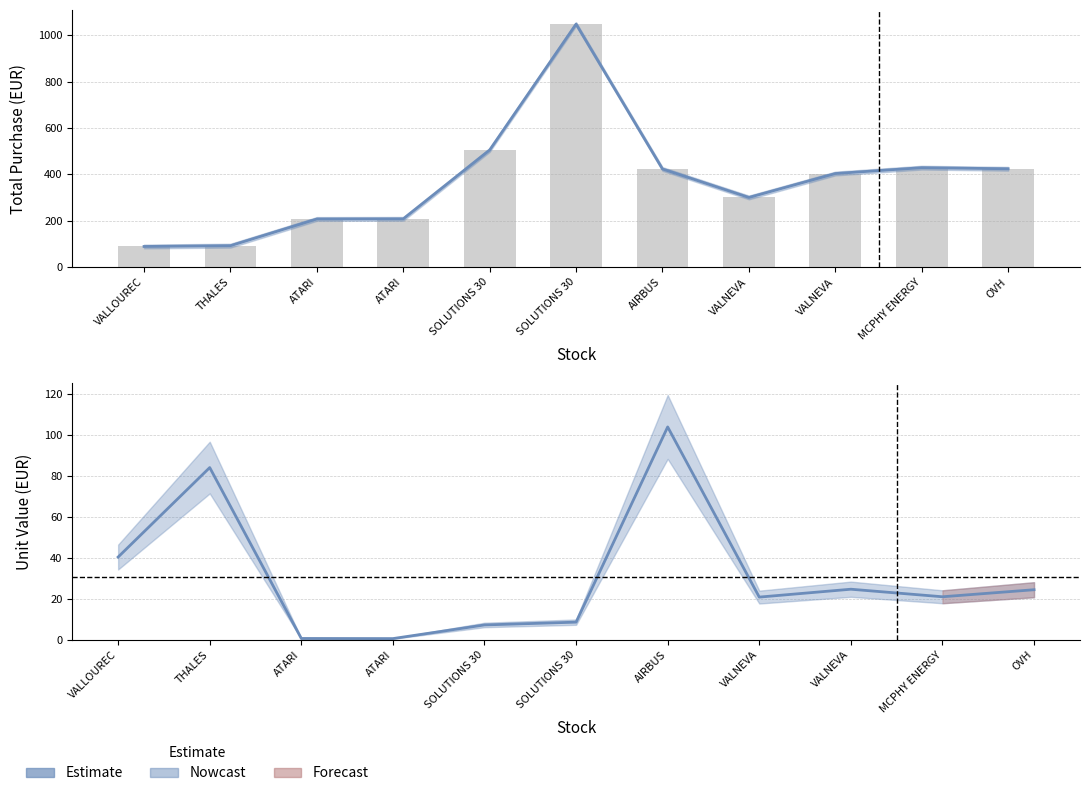

What is the label of the 5th bar from the right?

AIRBUS